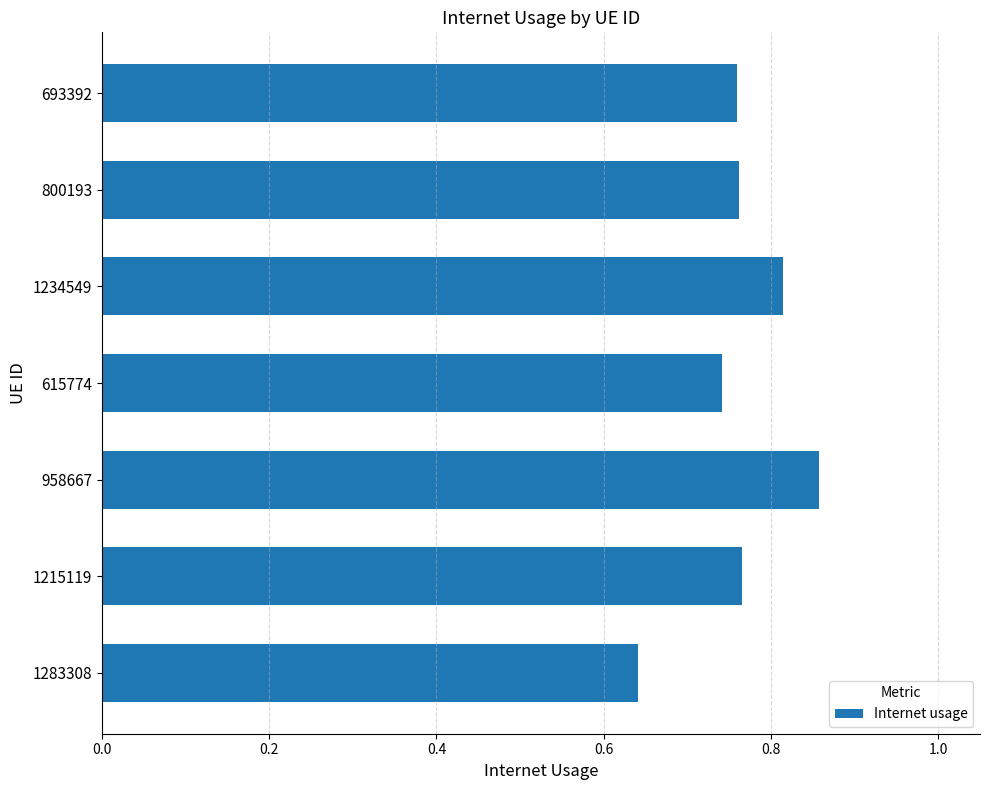

What is the sum of the values at 693392 and 800193?

1.5